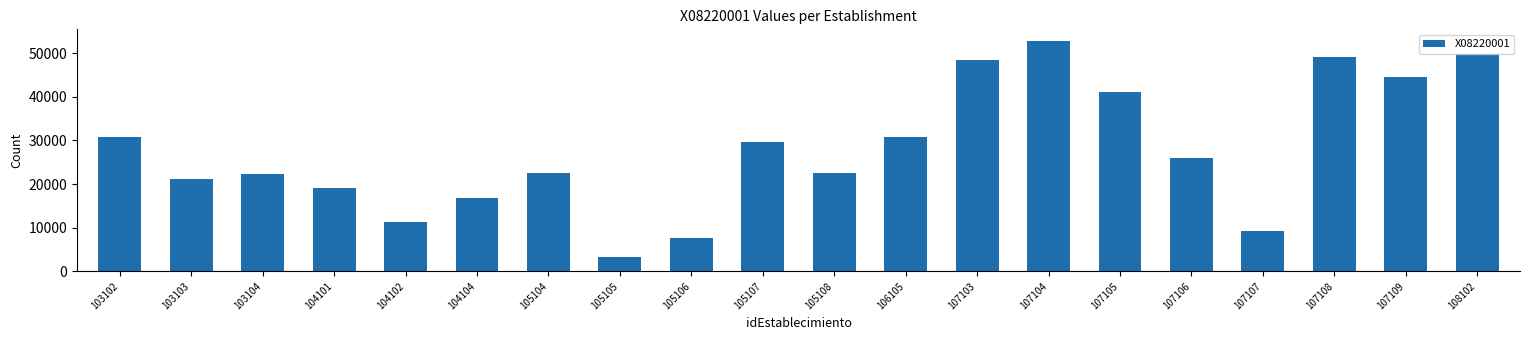

The value at 107105 is 41030. True or false?

True